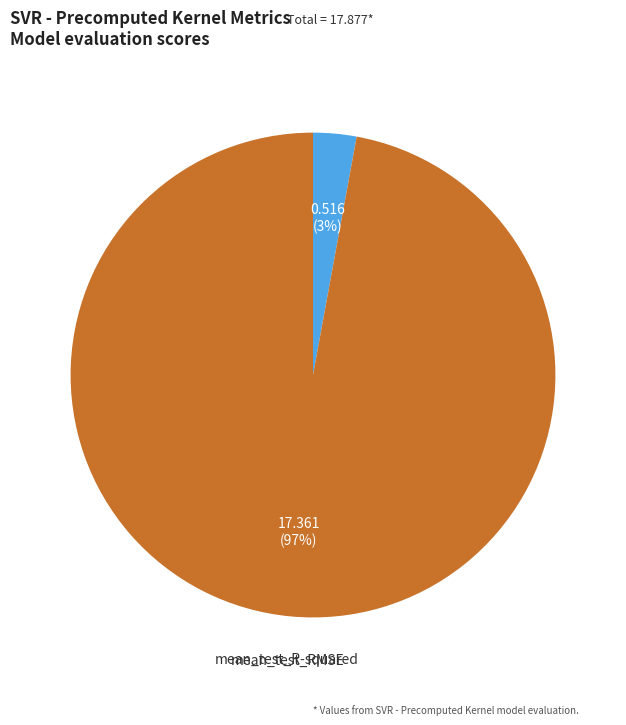

To the nearest percent, what is the difference between the largest and smallest slice percentages?

94%